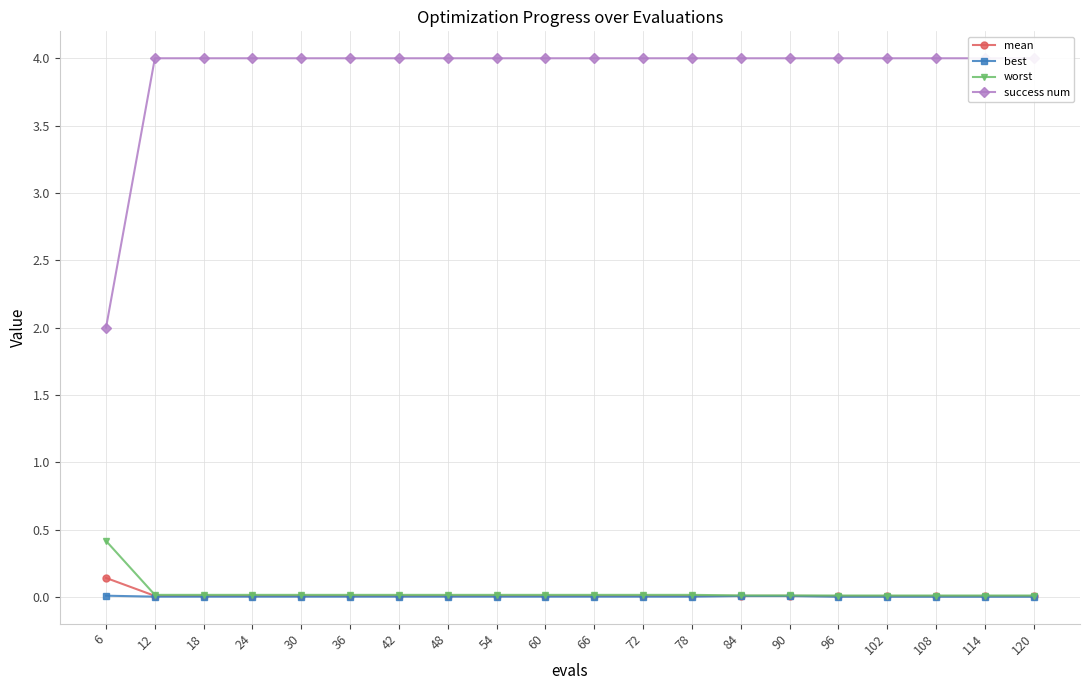

What is the total value across all series at 120?

4.0